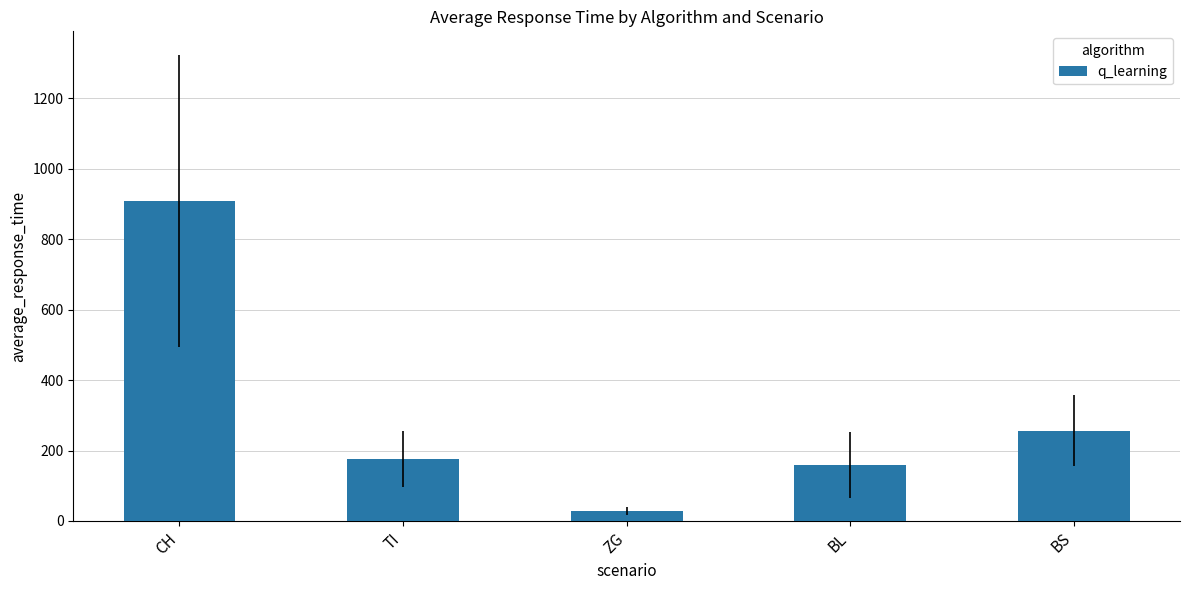

What is the smallest value displayed?

28.9